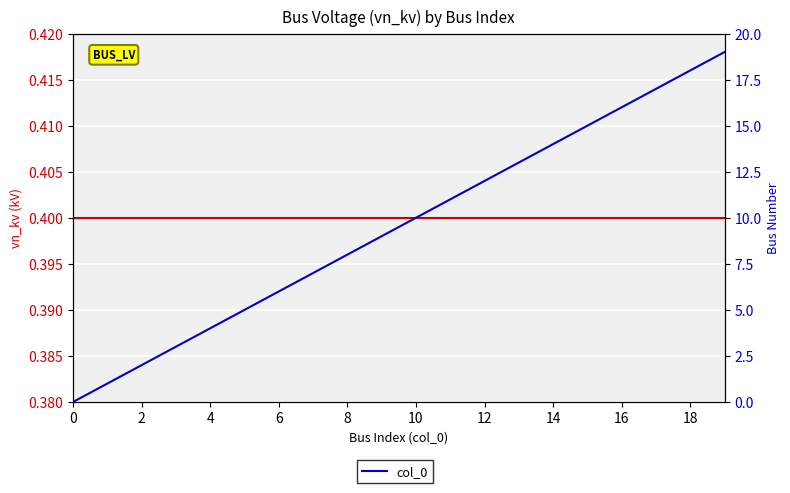

At which category is the sum across all series the highest?

19